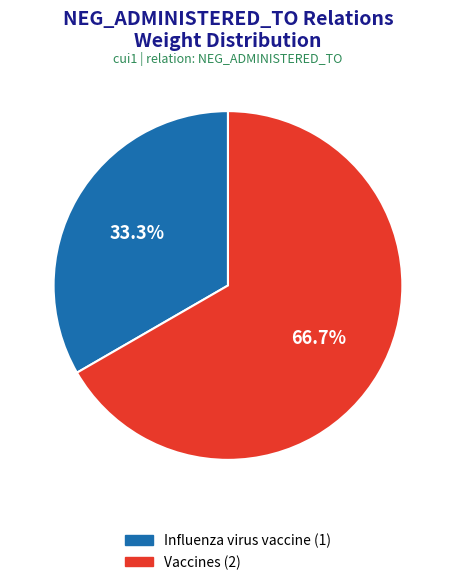

How many slices are in this pie chart?

2